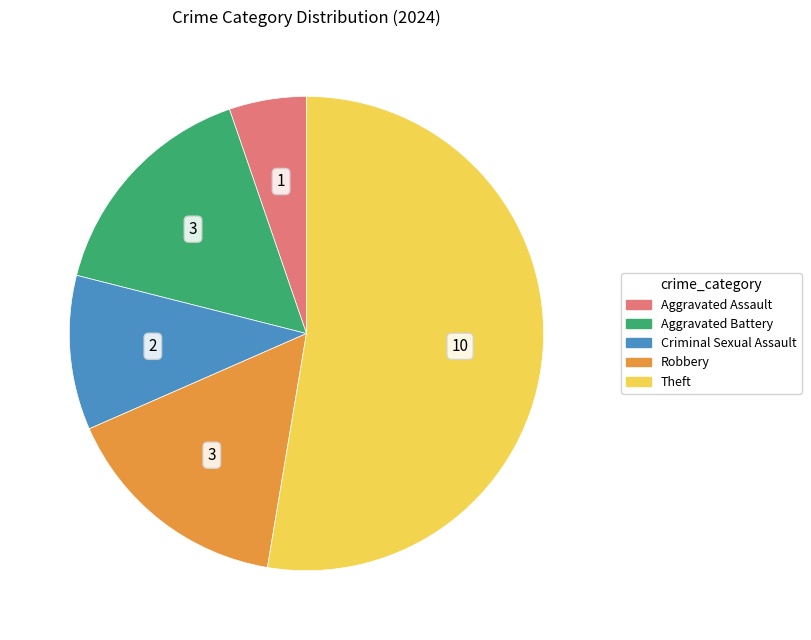

True or false: Robbery accounts for 16% of the total.

True